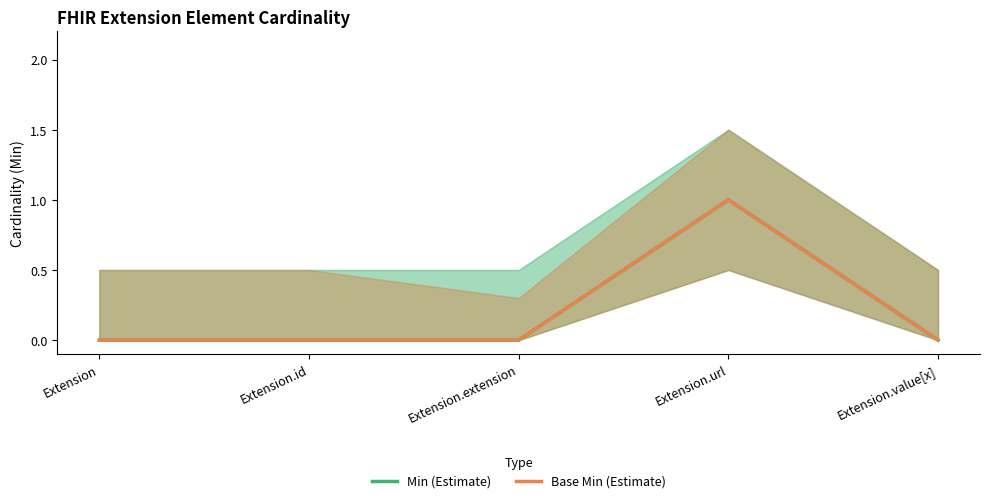

Count the Base Min values in the range 0 to 1.

5